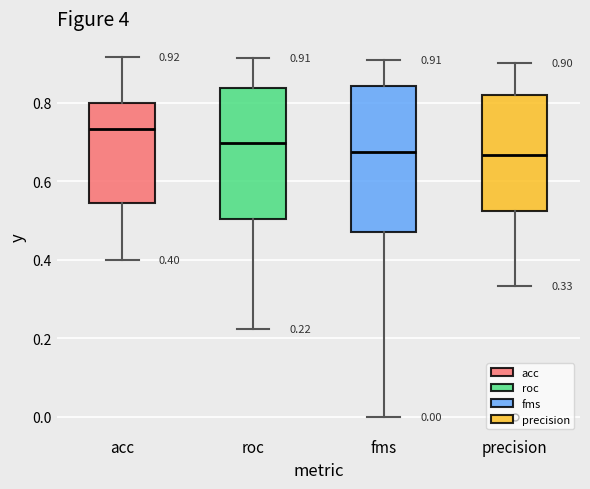

Which box is the tallest, from its lower edge to its upper edge?

fms